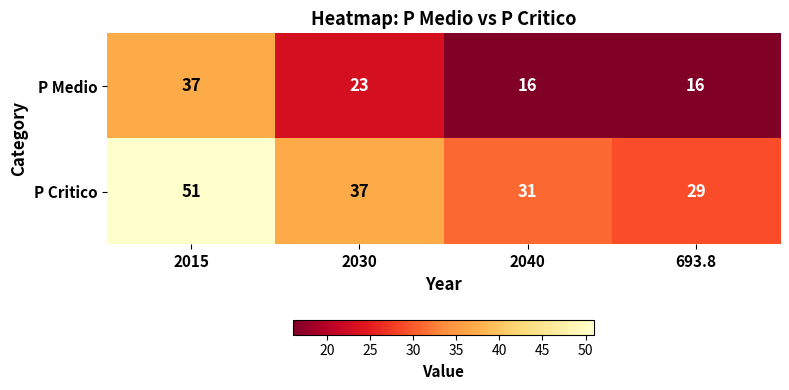

True or false: P Medio has a value of 26 at 2040.

False